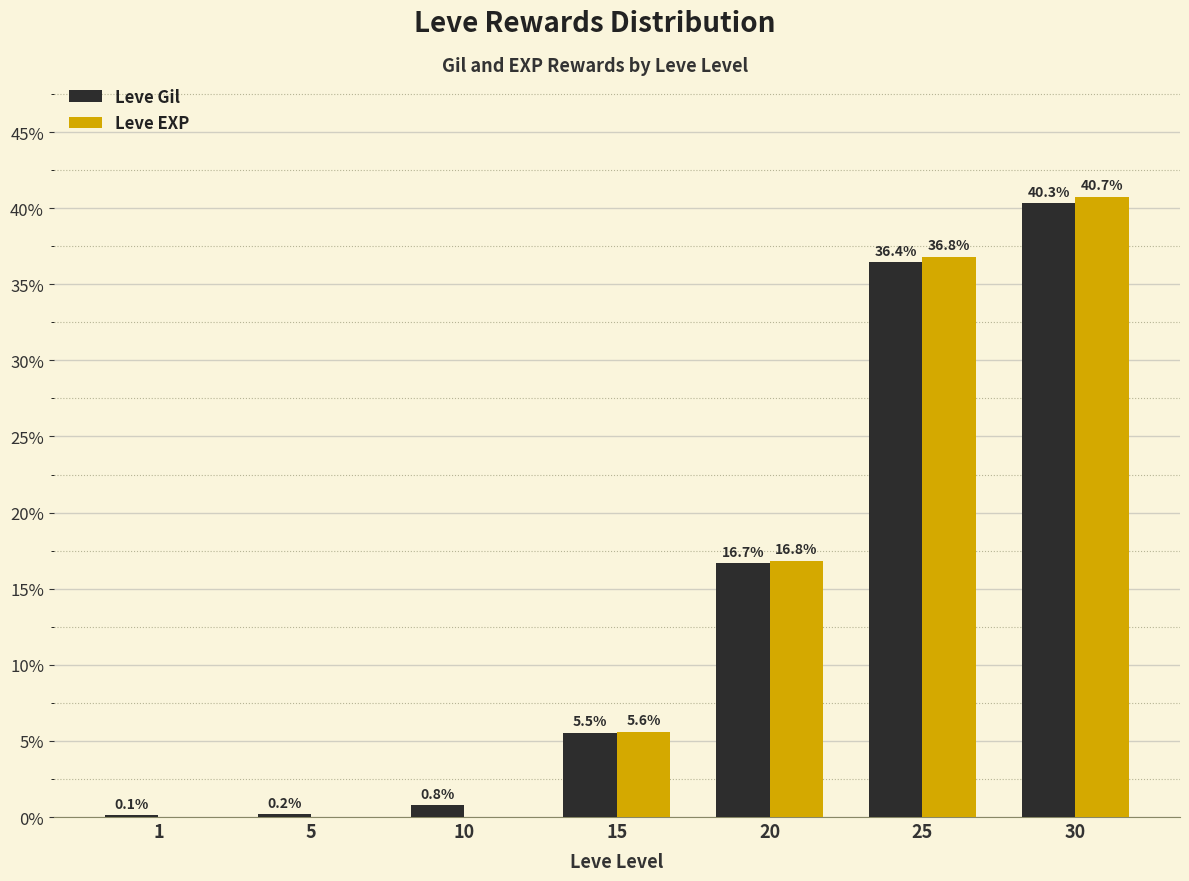

Which category has the highest value in the Leve EXP series?

30